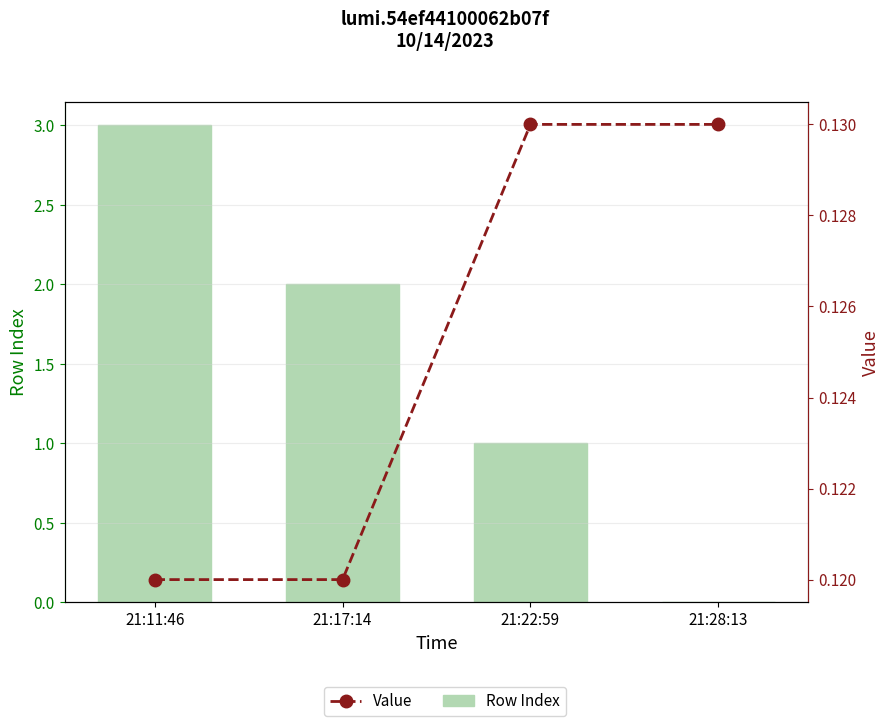

Reading left to right, what are all the values shown in this chart?

Row Index: 21:11:46=3.0	21:17:14=2.0	21:22:59=1.0	21:28:13=0.0
Value: 21:11:46=0.1	21:17:14=0.1	21:22:59=0.1	21:28:13=0.1